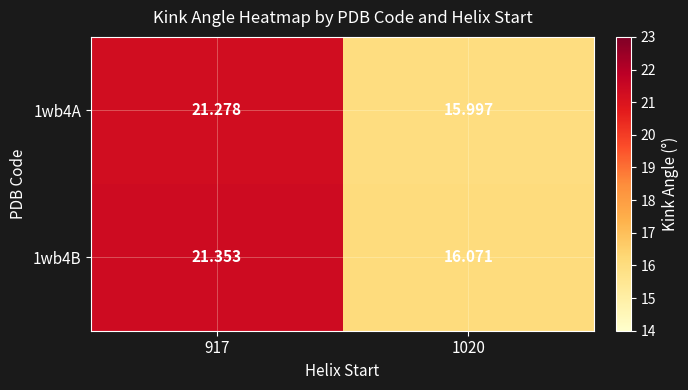

Count the number of categories in the chart.

2